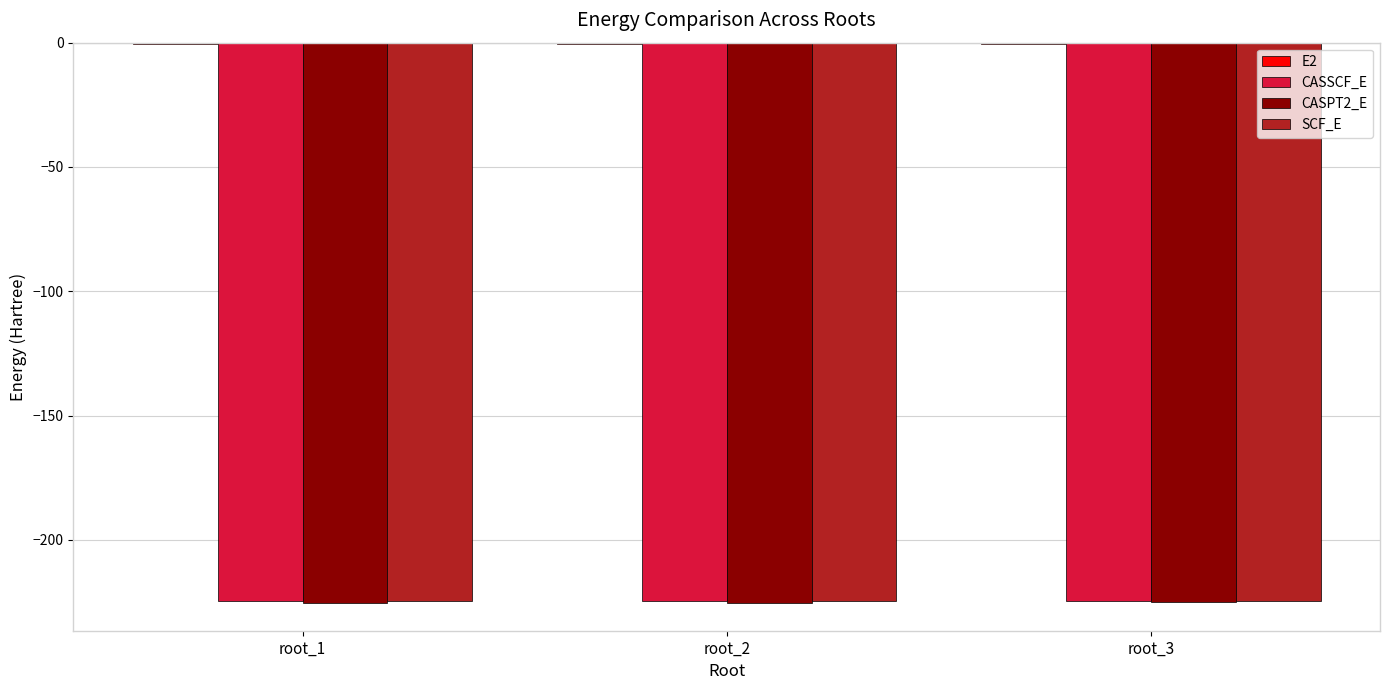

What is the highest value of the SCF_E series?

-224.5